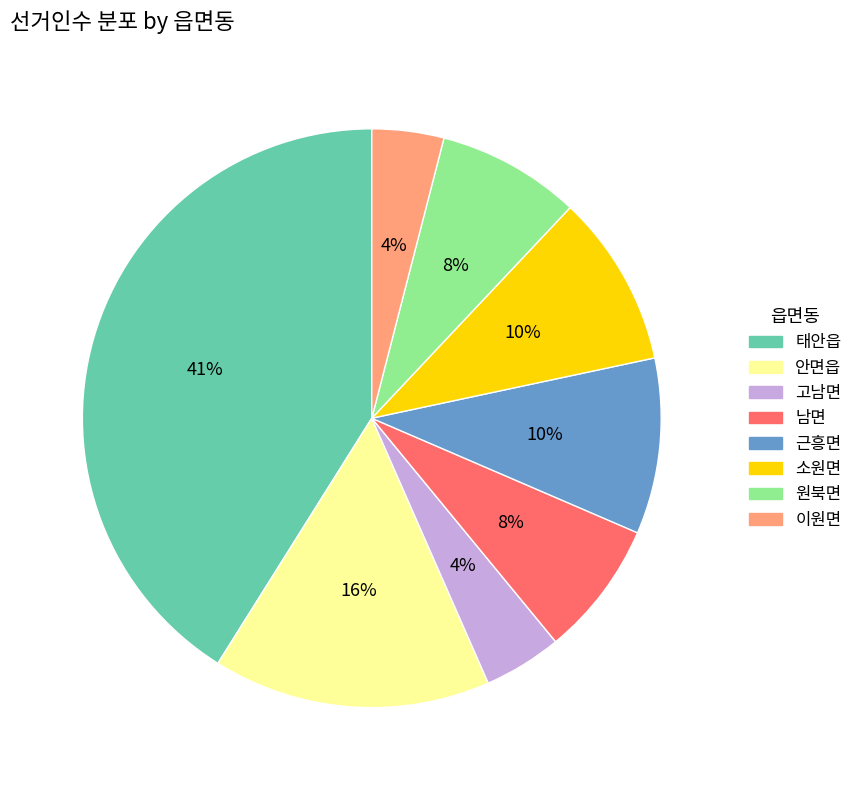

Is it true that 근흥면 is 10% of the pie?

True